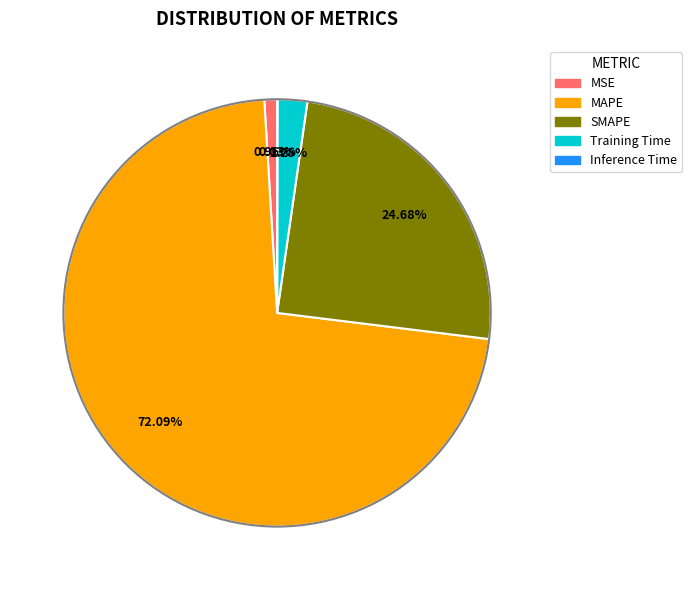

What portion of the pie excludes MAPE?

27.9%